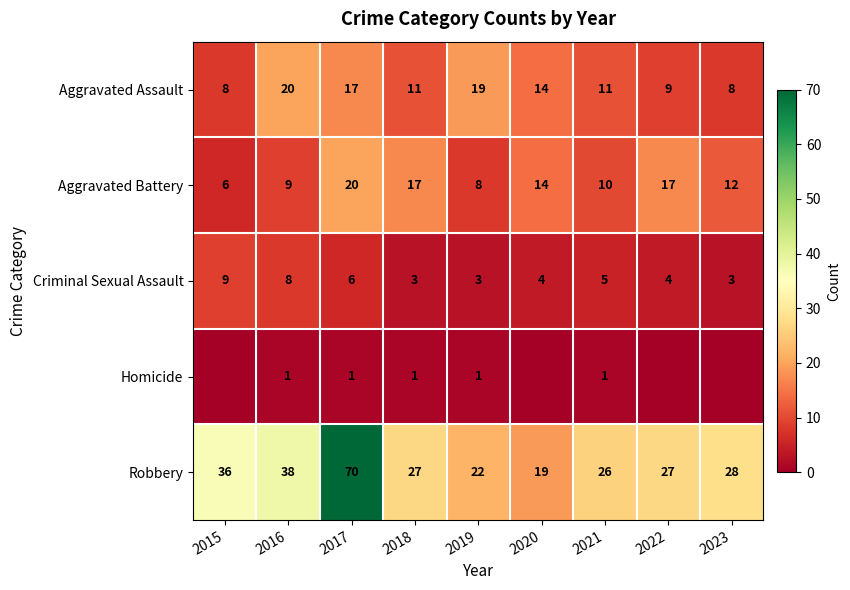

True or false: Homicide has a value of 2 at 2017.

False